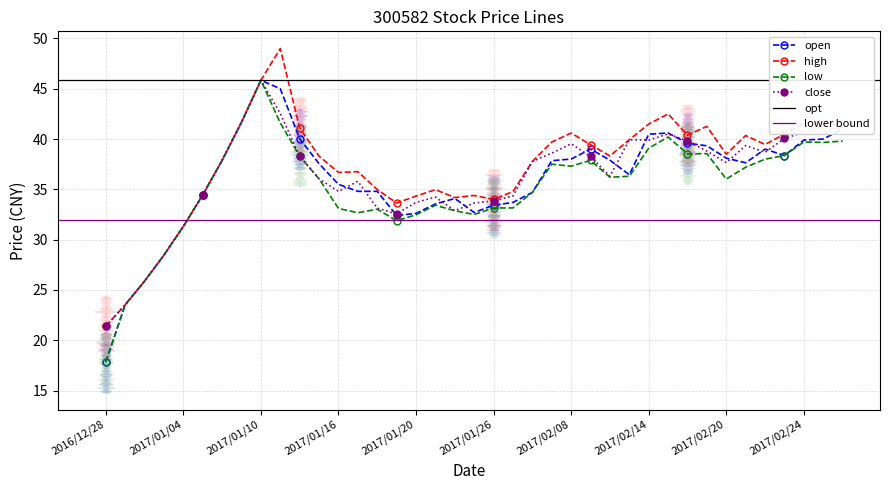

At which category is the sum across all series the highest?

2017/01/10